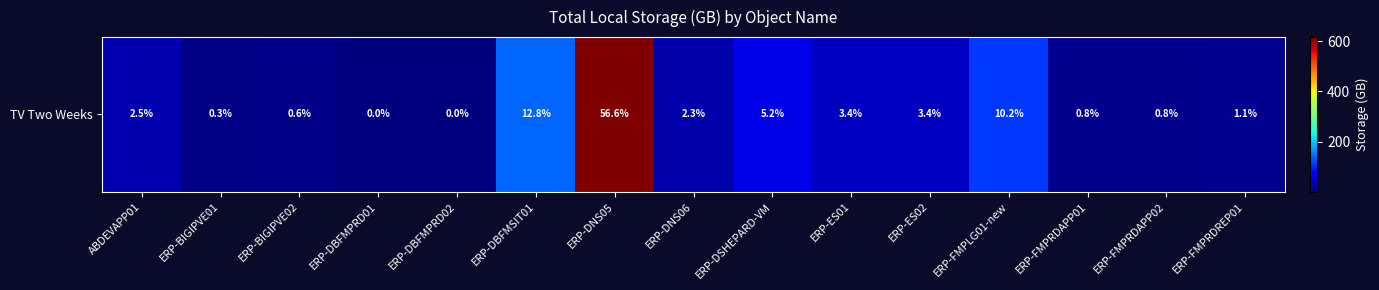

What is the sum of the values at ERP-BIGIPVE02 and ABDEVAPP01?

33.1